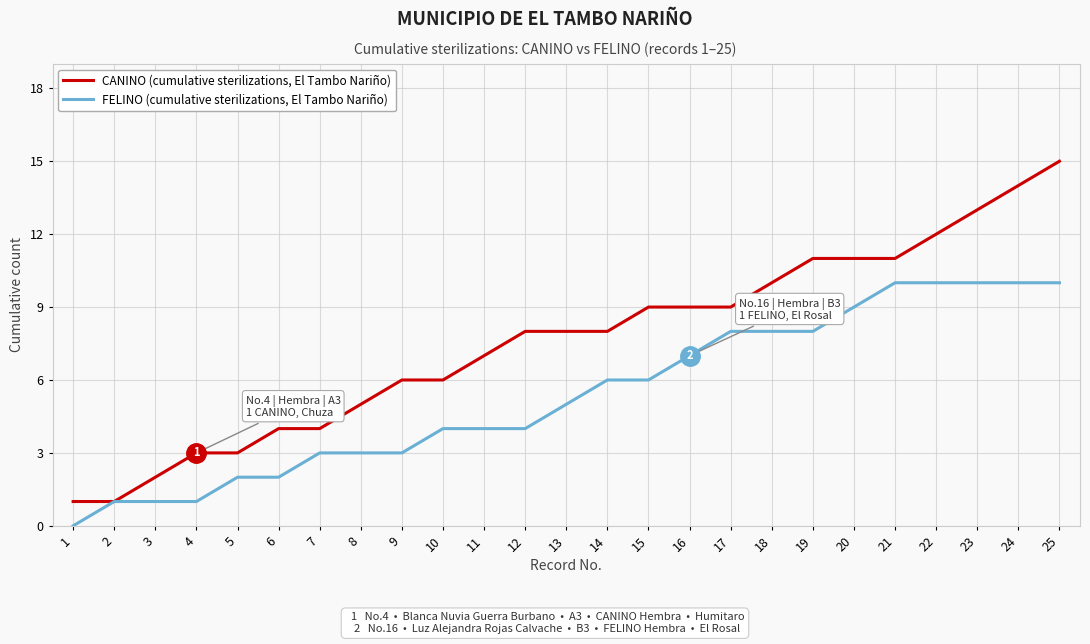

Does the chart display data point markers on the line(s)?

No